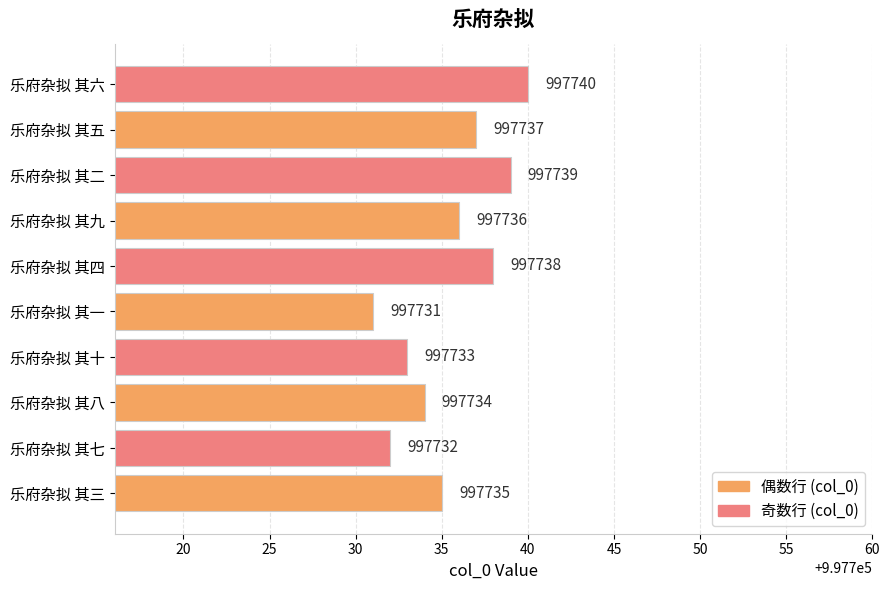

How many values are between 997733 and 997738?

6